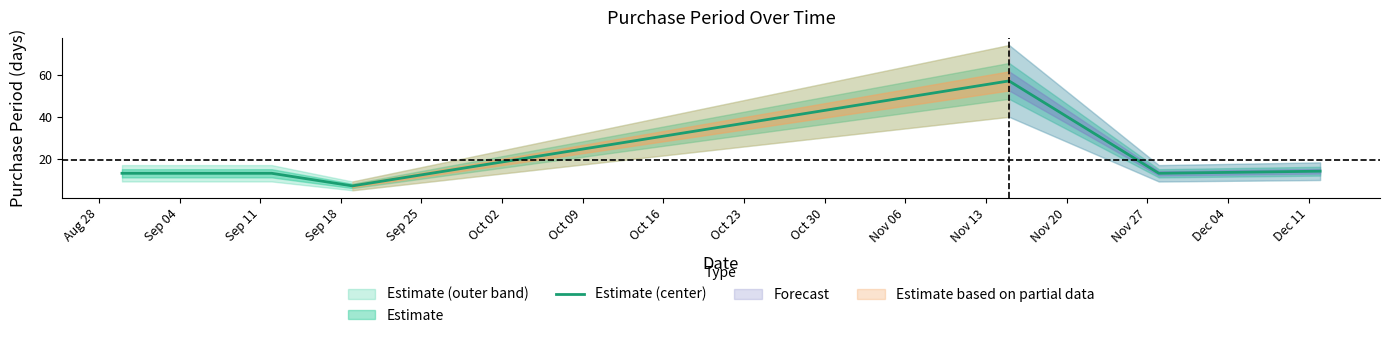

How many lines are shown in the chart?

1